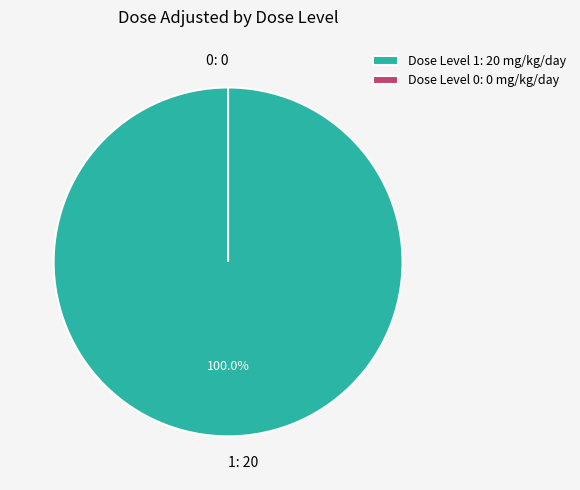

Rank the categories by value from lowest to highest.

0, 1